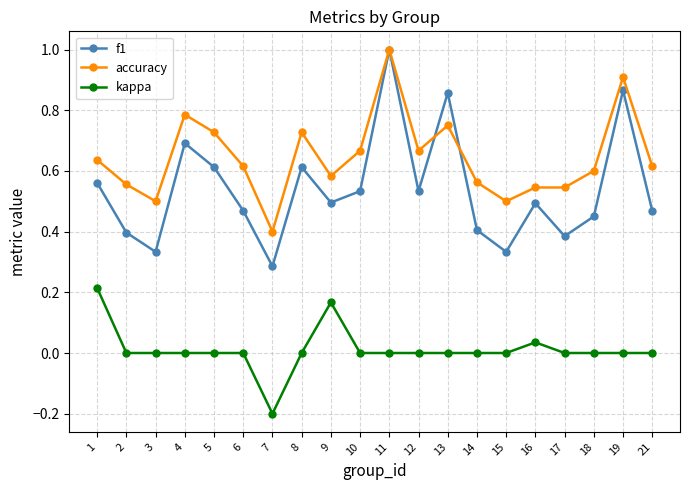

At which category is the sum across all series the highest?

11